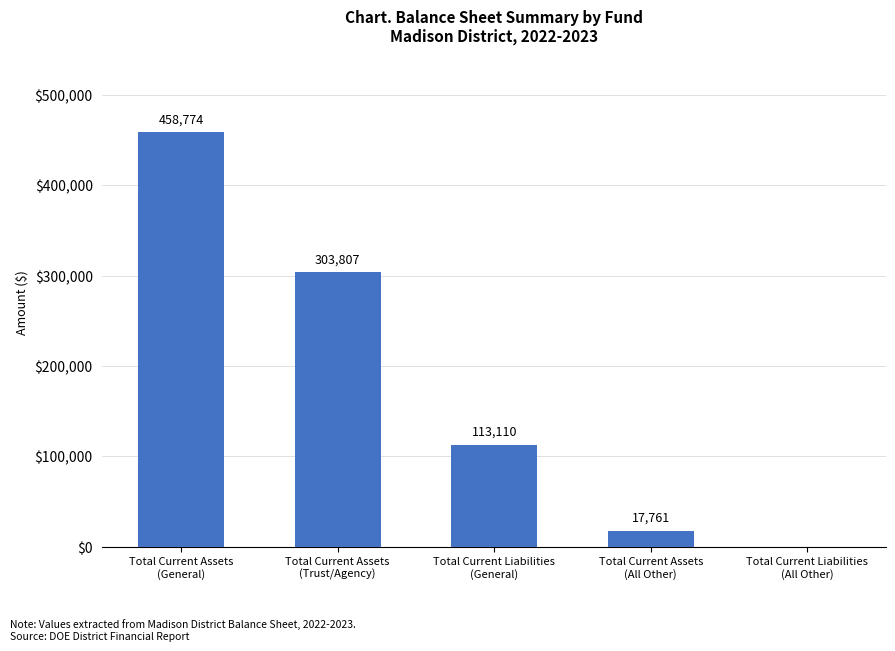

What is the greatest value displayed?

458773.8